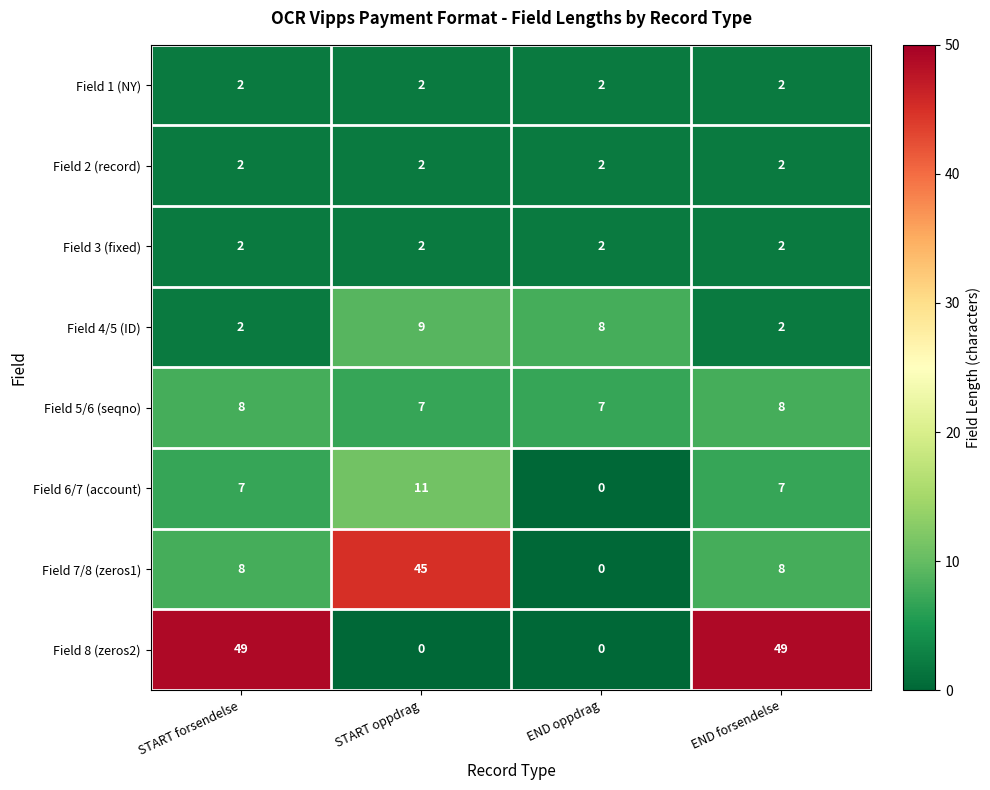

At how many categories does at least one series exceed 43?

3